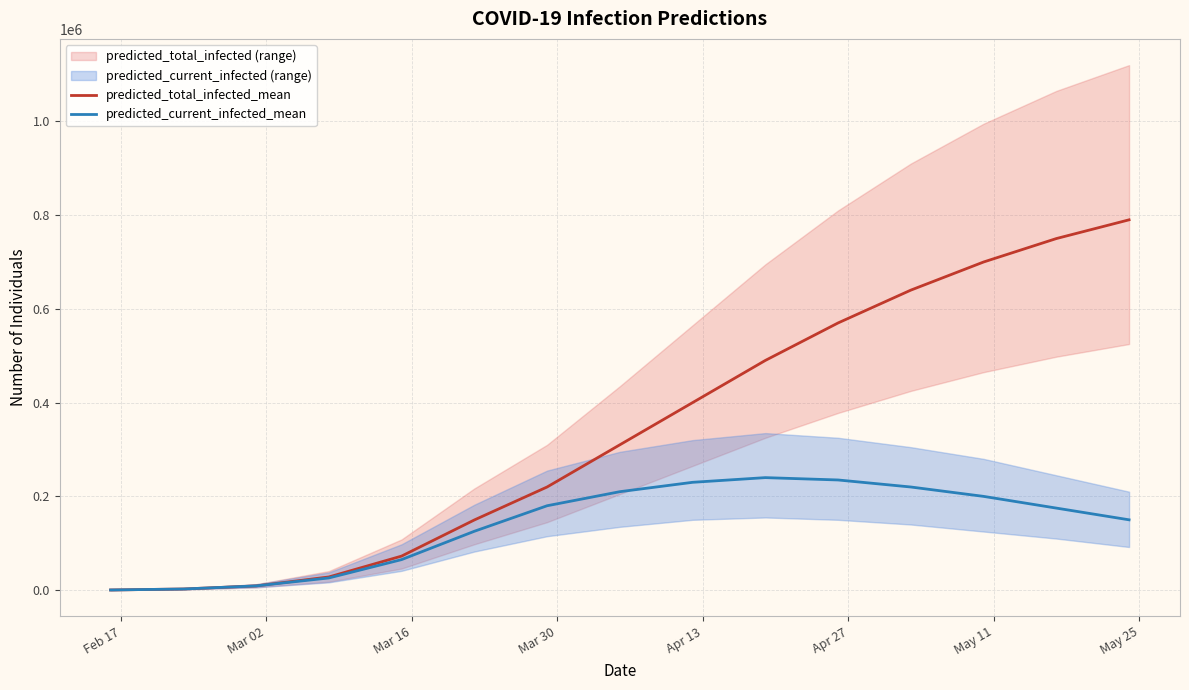

What is the highest value of the predicted_total_infected_mean series?

790000